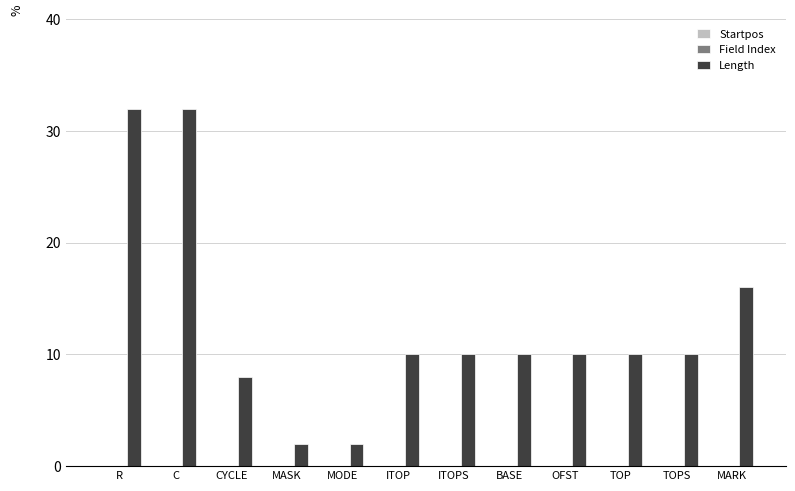

Reading right to left, extract all data points from this chart.

16	10	10	10	10	10	10	2	2	8	32	32